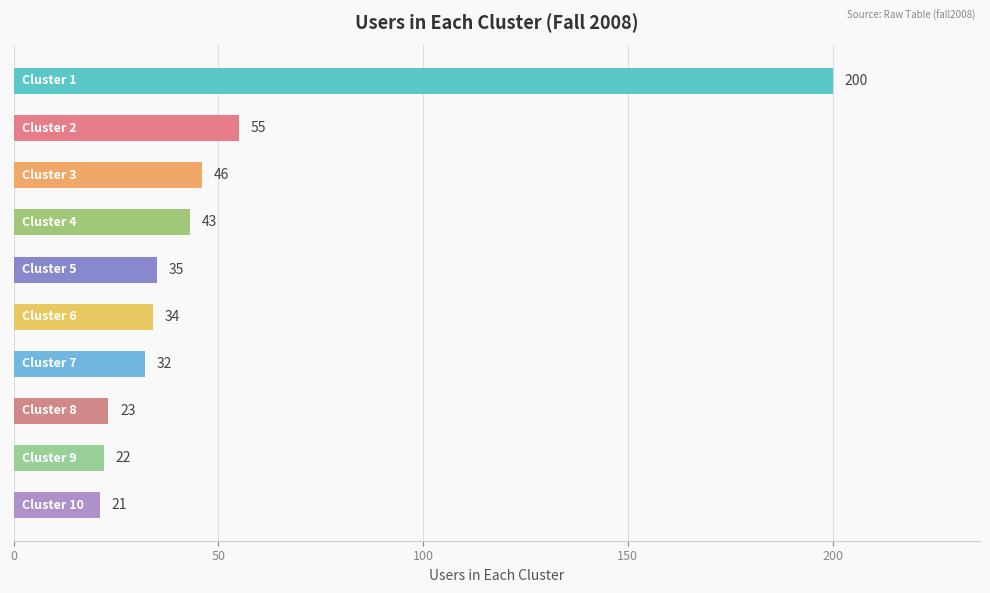

What is the smallest value displayed?

21